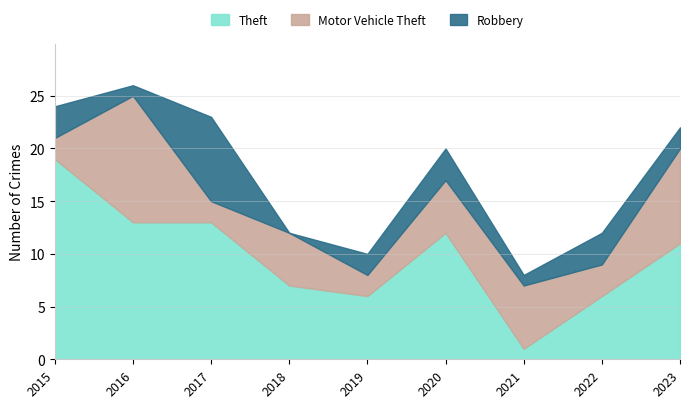

At which label does Theft first exceed 11?

2015